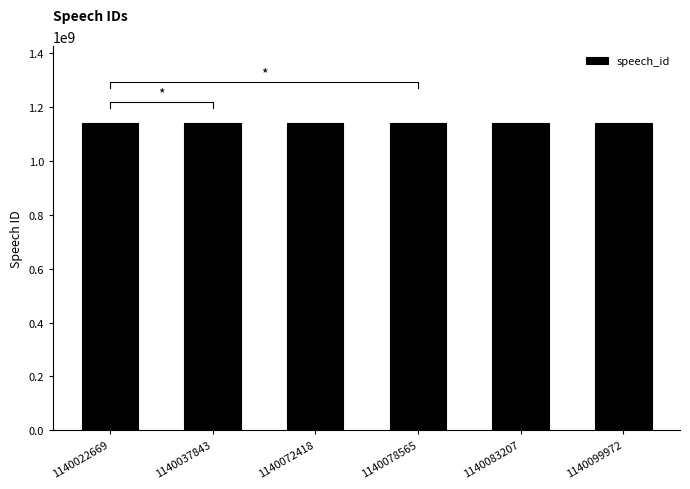

Reading left to right, list all the values displayed in this chart.

1140022669=1140022669	1140037843=1140037843	1140072418=1140072418	1140078565=1140078565	1140083207=1140083207	1140099972=1140099972